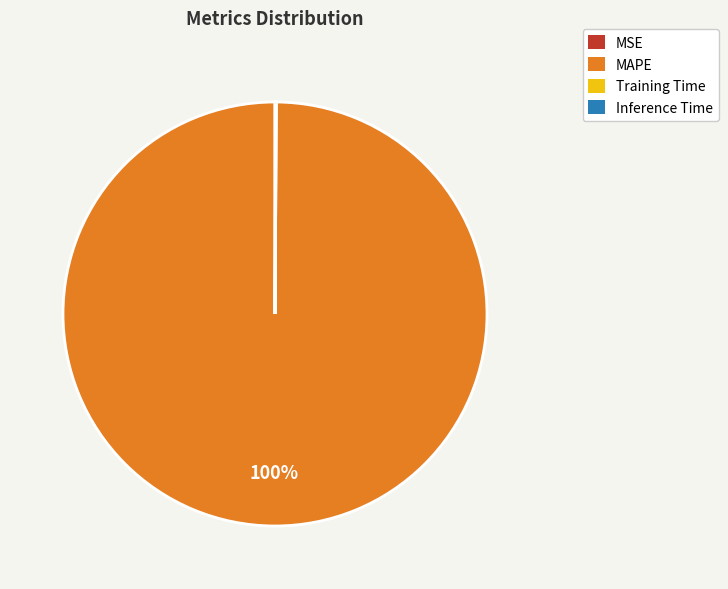

Is it true that MAPE is 94% of the pie?

False